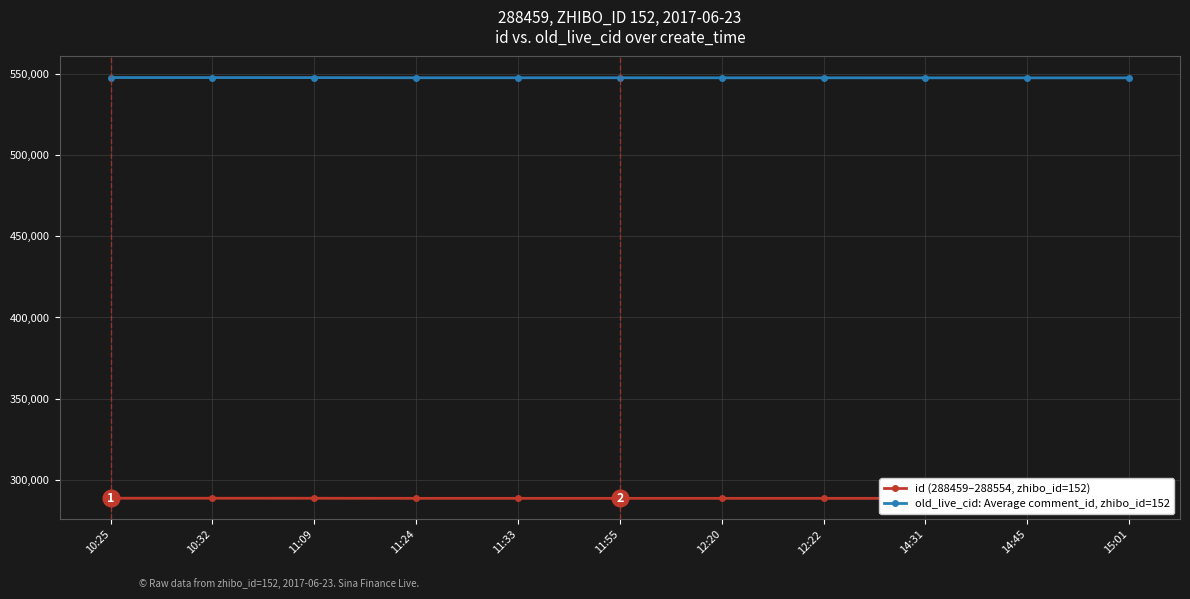

At which label does old_live_cid reach its peak?

10:25